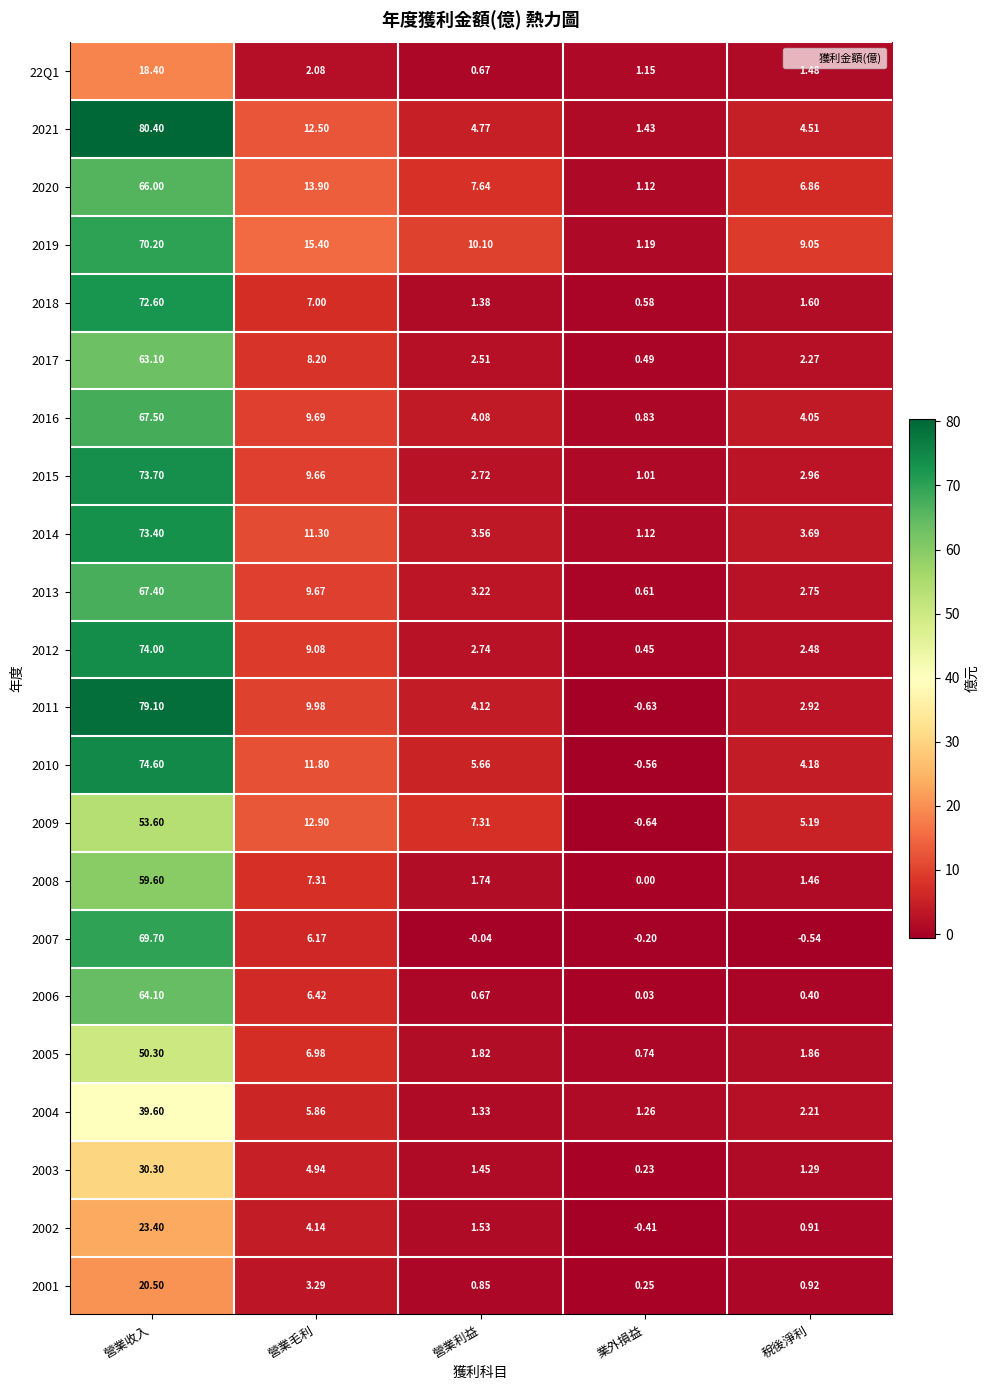

What is the spread (max minus min) of values at 營業毛利?

13.3